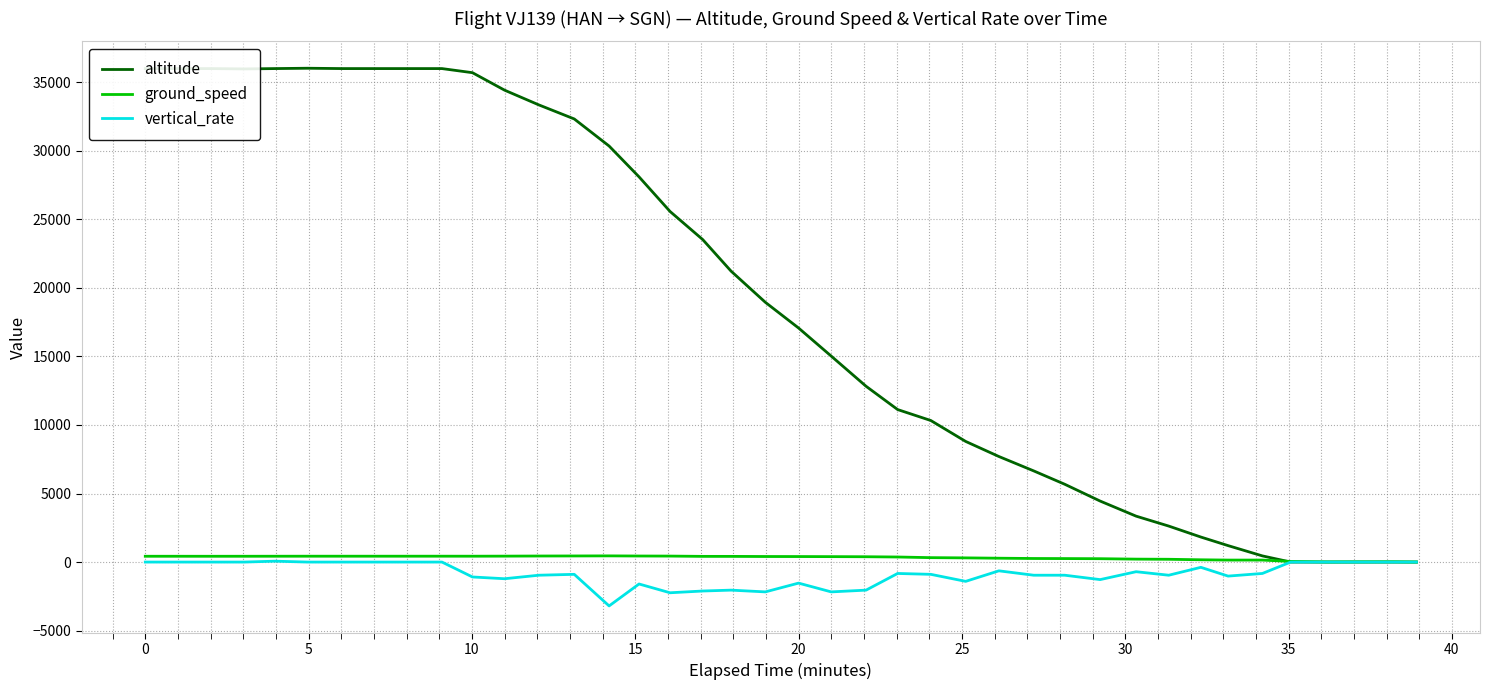

Which series has the widest spread of values?

altitude